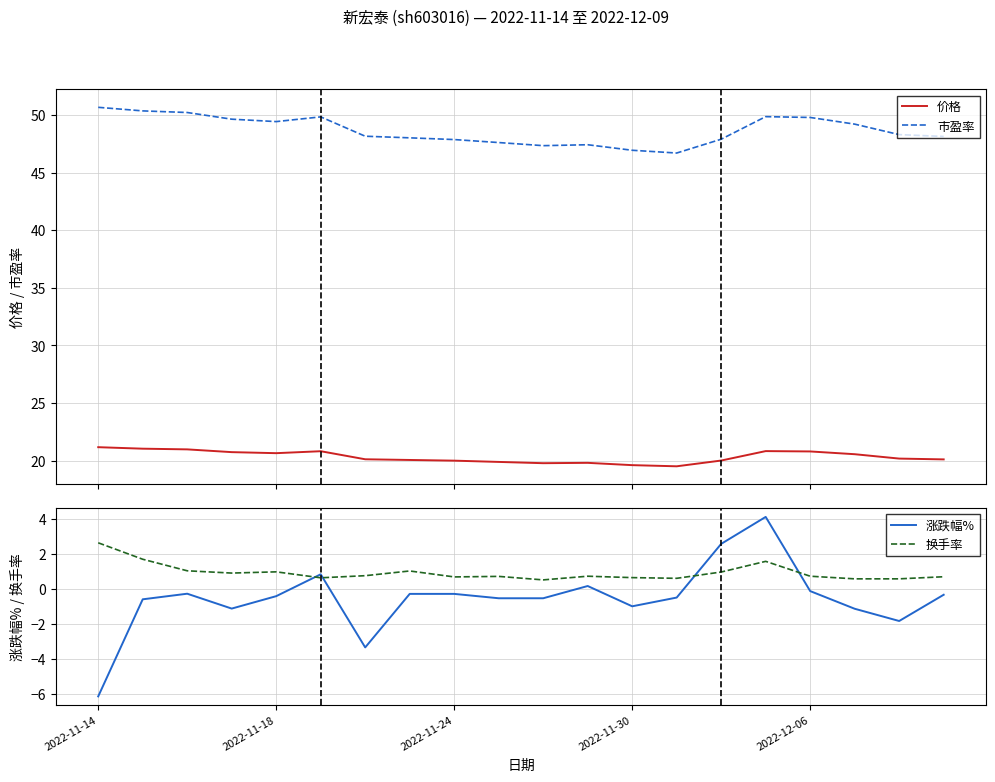

What position from the right is 17?

3